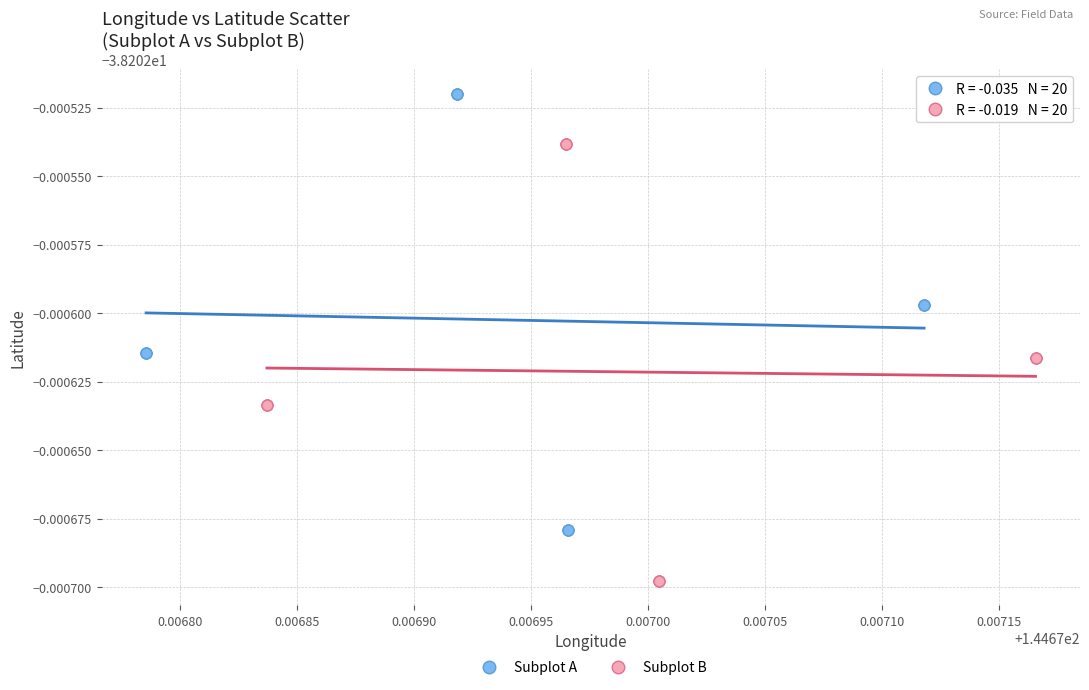

Which series has the largest Y range (max minus min)?

Subplot B